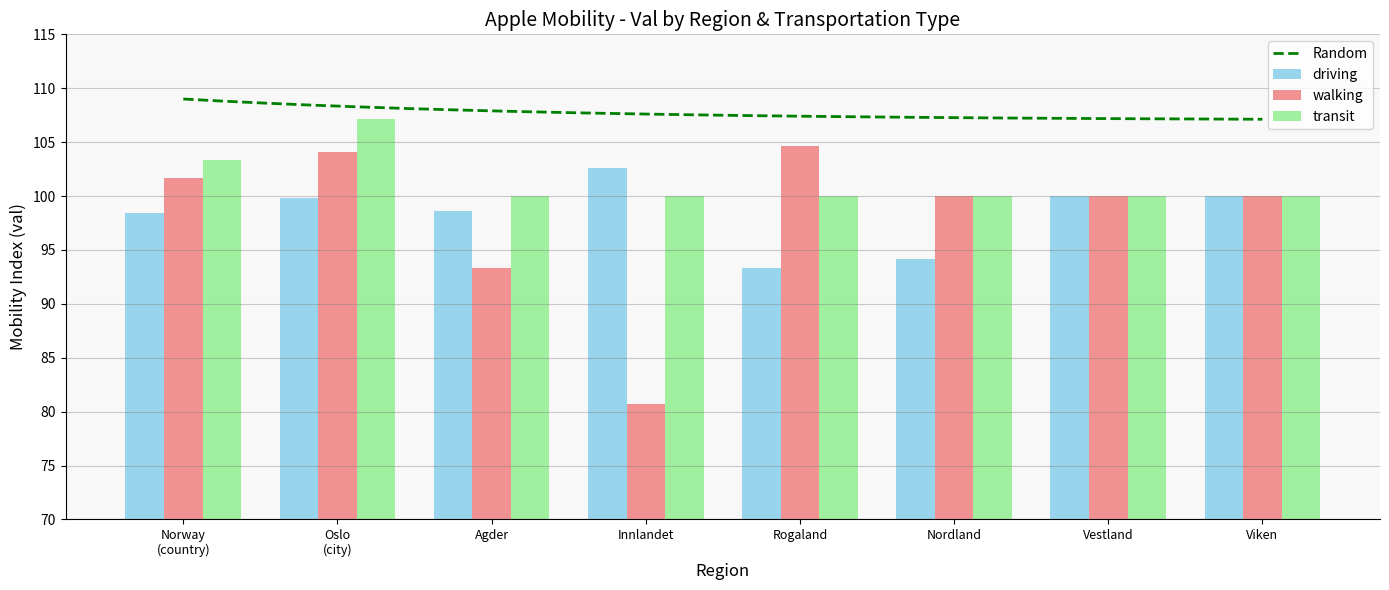

Is the value of driving at Innlandet
(driving) greater than the value of walking at Norway
(walking)?

Yes